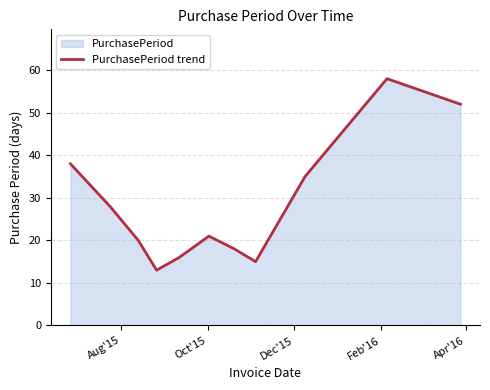

What is the difference between the maximum and minimum values?

45